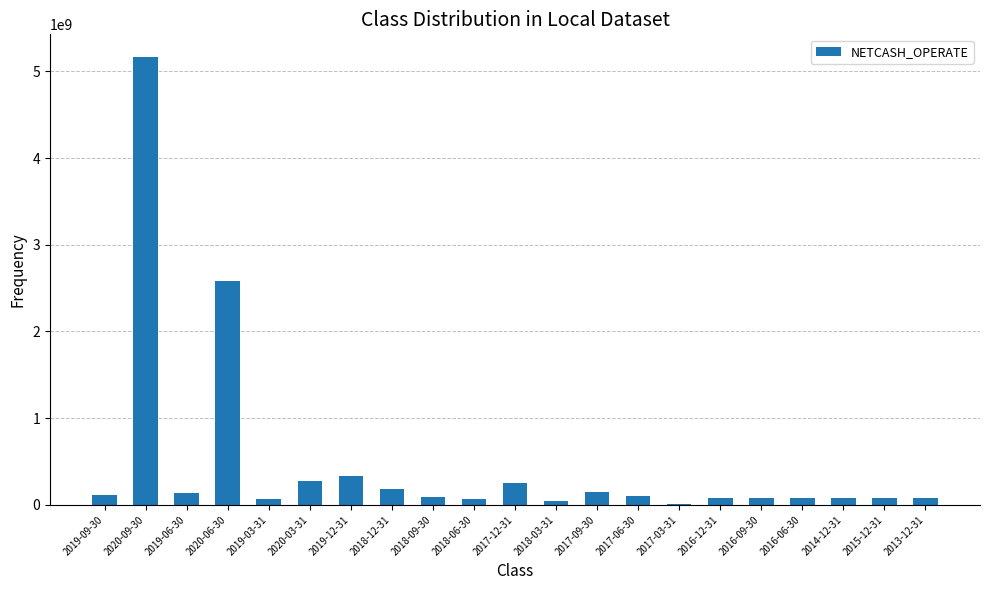

Is it true that the value at 2017-09-30 is 147933478.3?

True